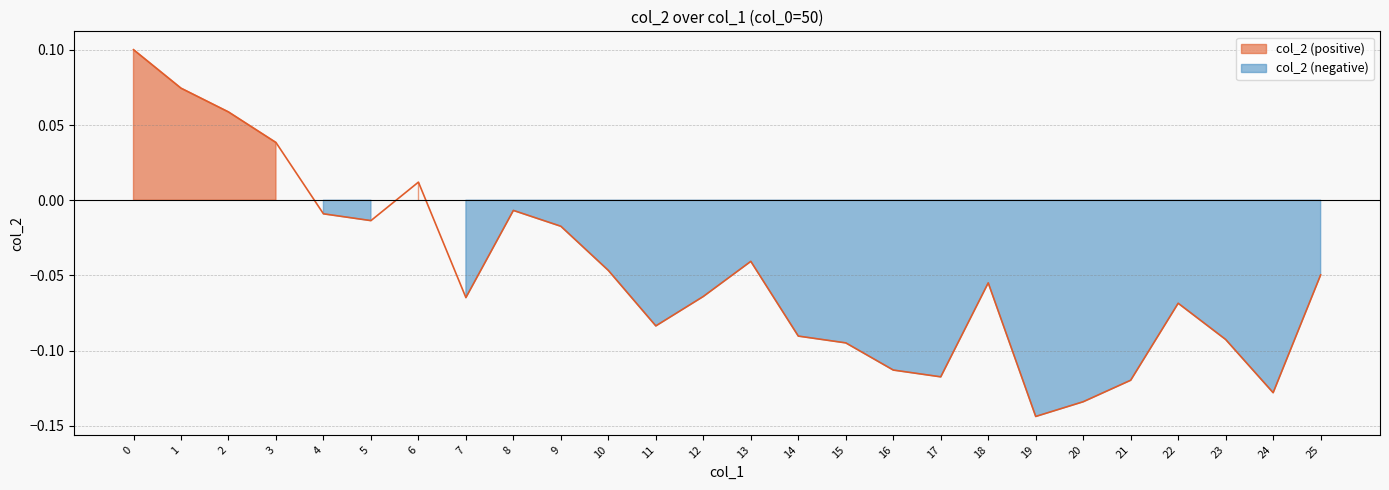

Reading left to right, transcribe all the data shown in this chart.

0.1	0.1	0.1	0.0	-0.0	-0.0	0.0	-0.1	-0.0	-0.0	-0.0	-0.1	-0.1	-0.0	-0.1	-0.1	-0.1	-0.1	-0.1	-0.1	-0.1	-0.1	-0.1	-0.1	-0.1	-0.0